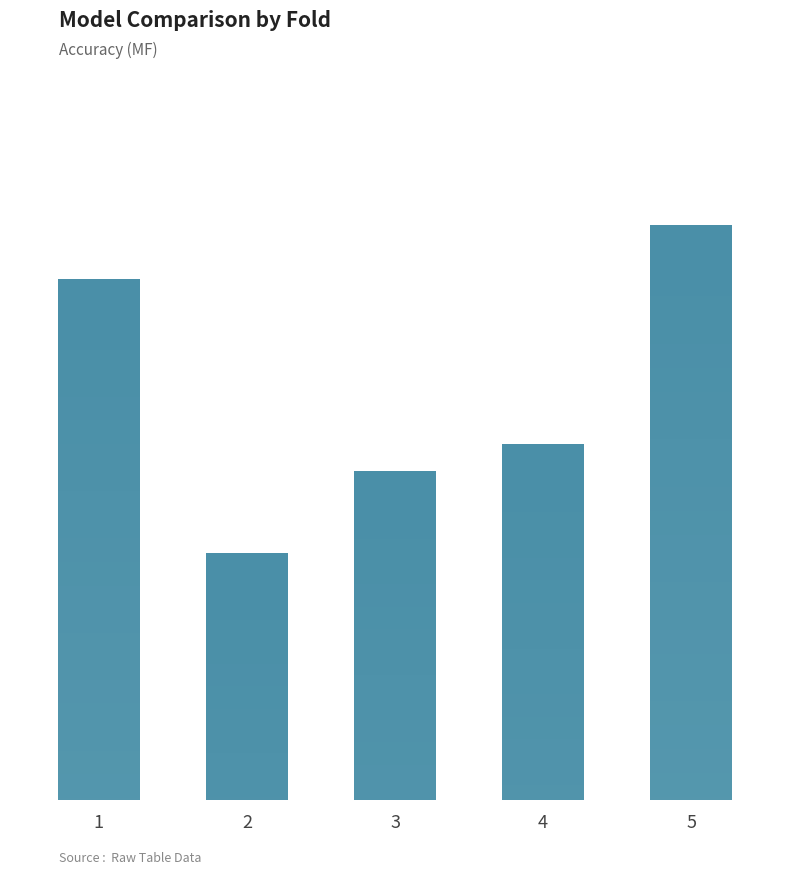

The value at 5 is 0.2. True or false?

False